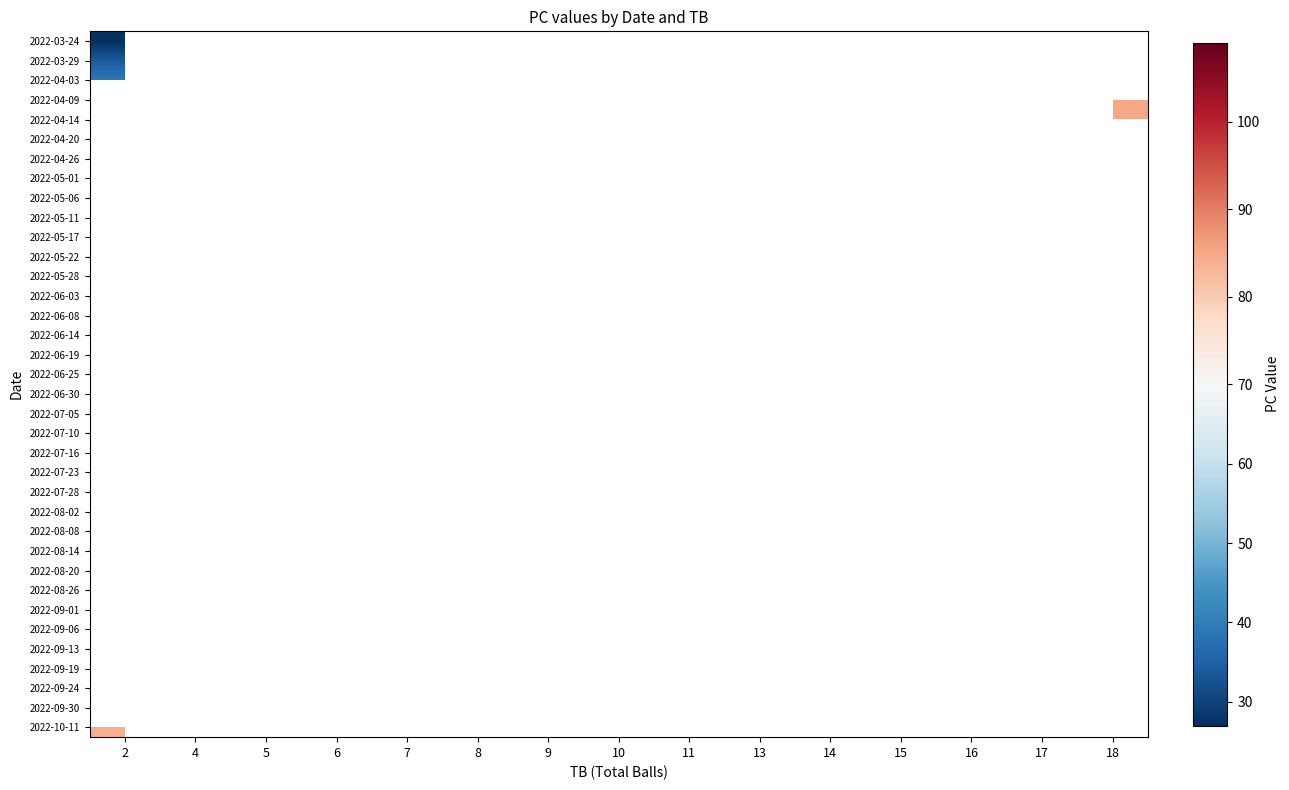

At which category does the chart reach its peak across all series?

13